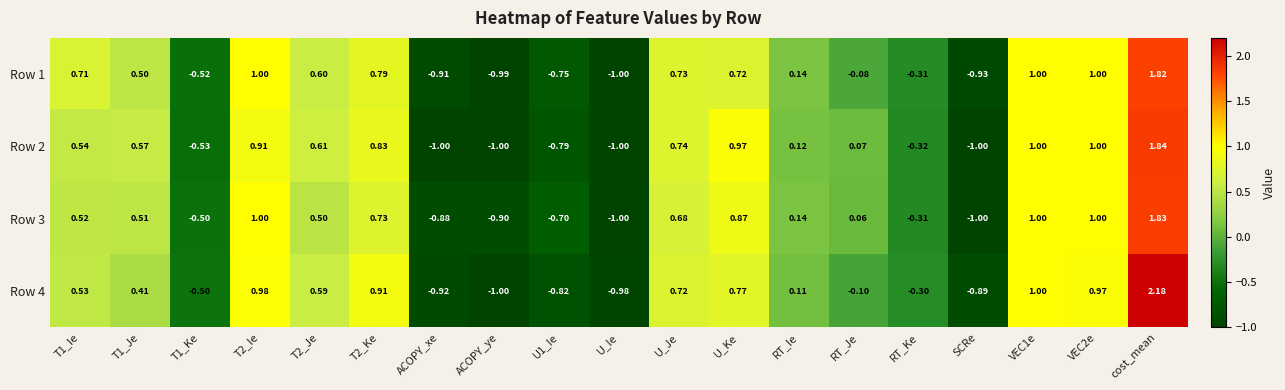

Which label corresponds to the largest value in the chart?

cost_mean